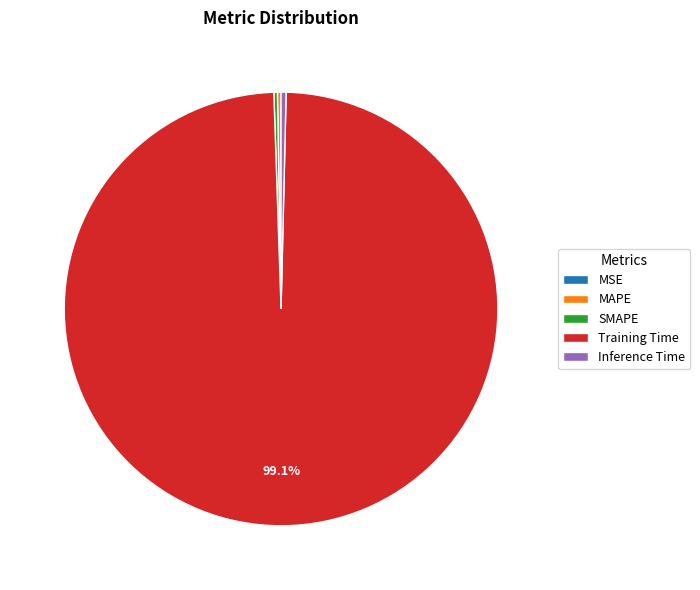

Which slice is the largest?

Training Time